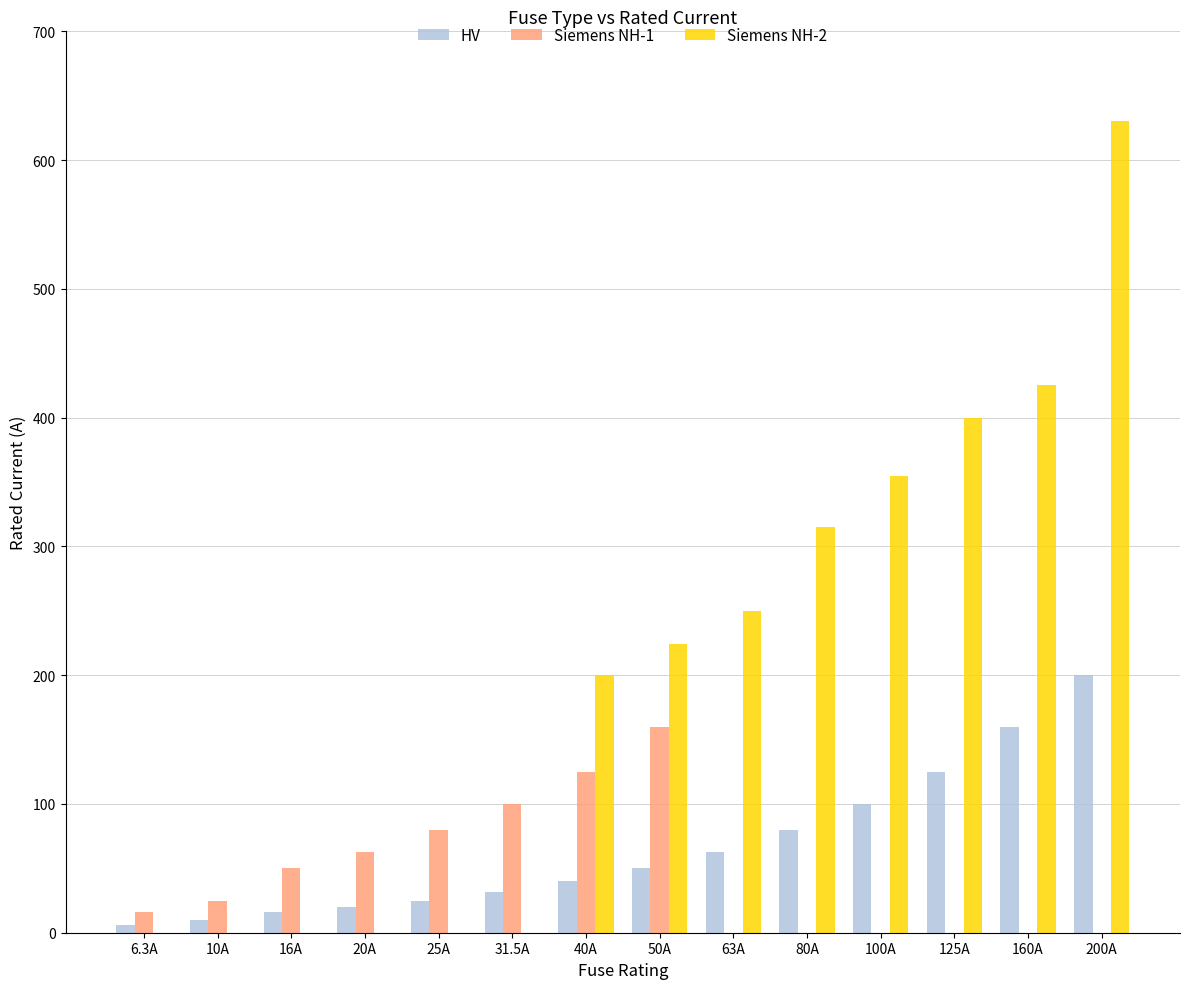

What is the average value of the Siemens NH-1 series?

44.2